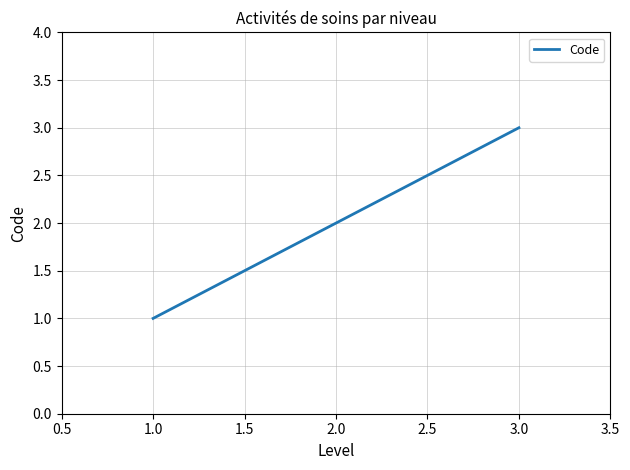

How many categories are shown in the chart?

3